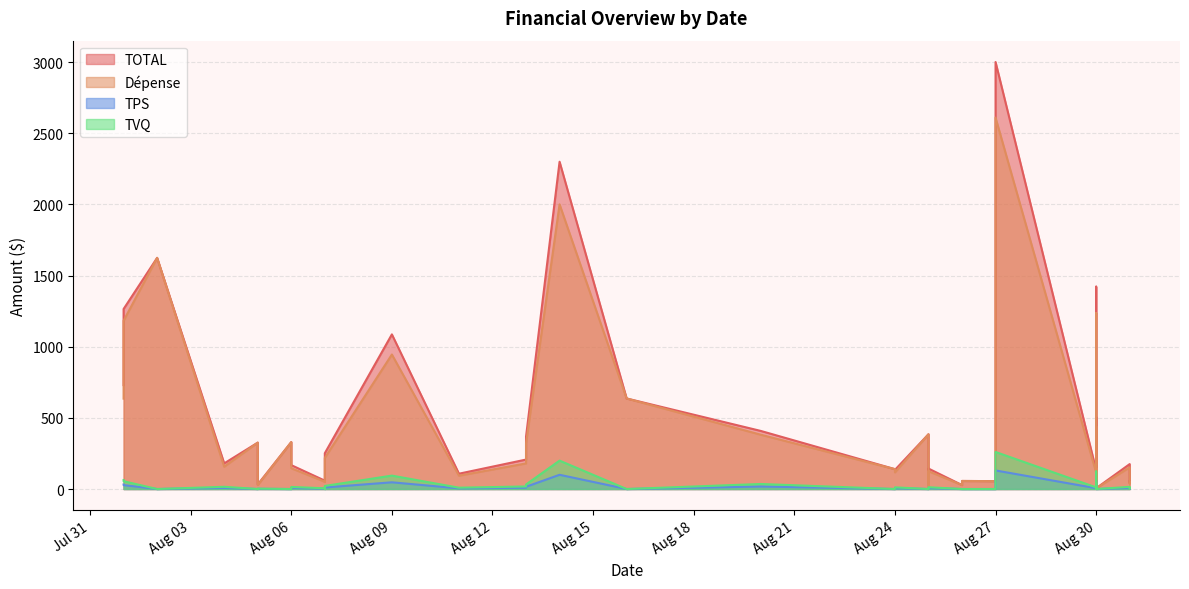

True or false: TOTAL and Dépense intersect in this chart.

False